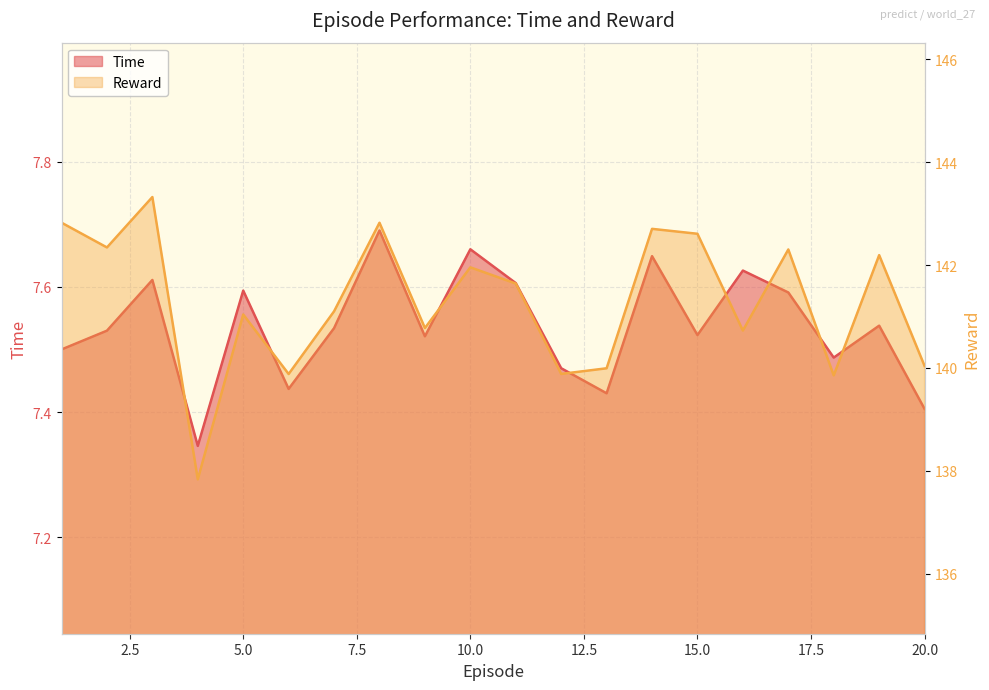

What is the difference between the maximum and minimum values in the Reward series?

5.5